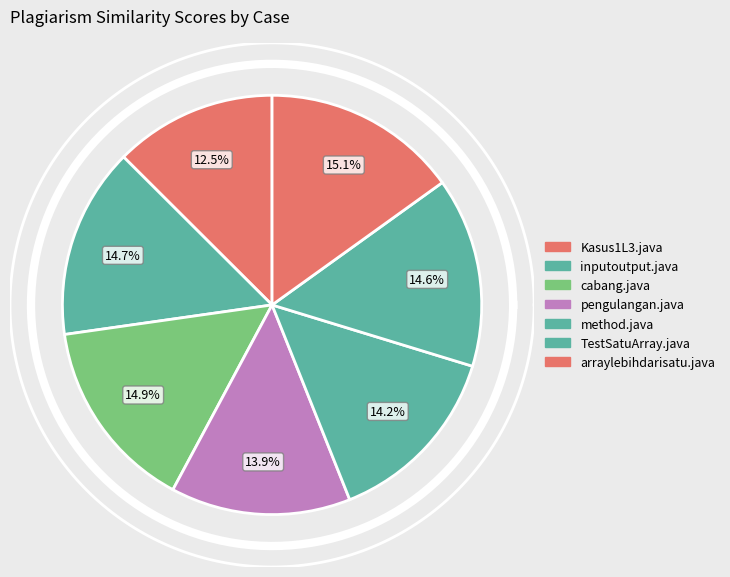

To the nearest percent, what is the difference between the TestSatuArray.java and Kasus1L3.java slice percentages?

2%